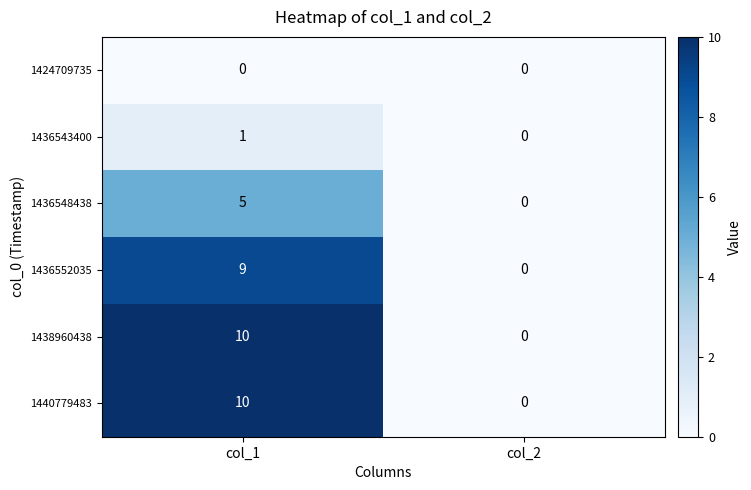

List the labels in order of 1436543400 value, largest first.

col_1, col_2